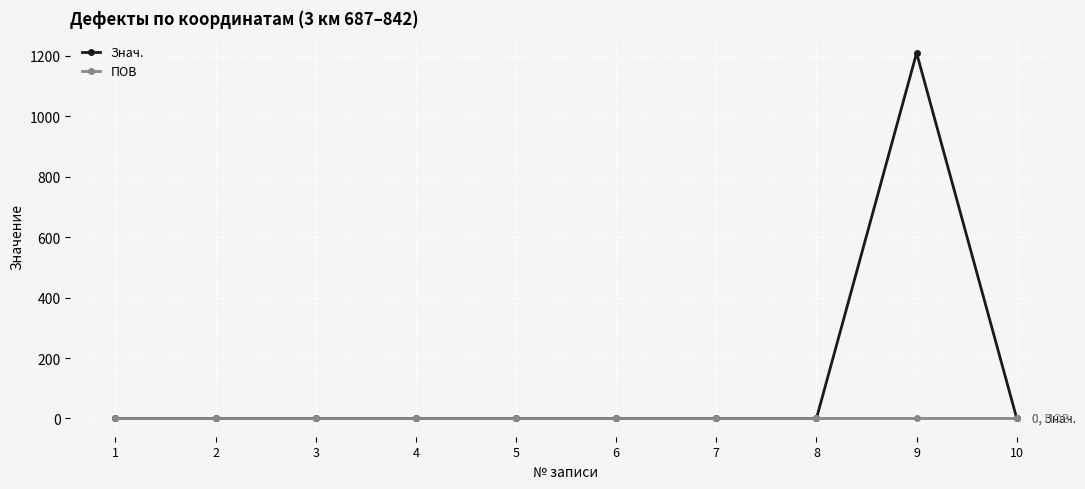

Rank the series by their average value, from lowest to highest.

ПОВ, Знач.